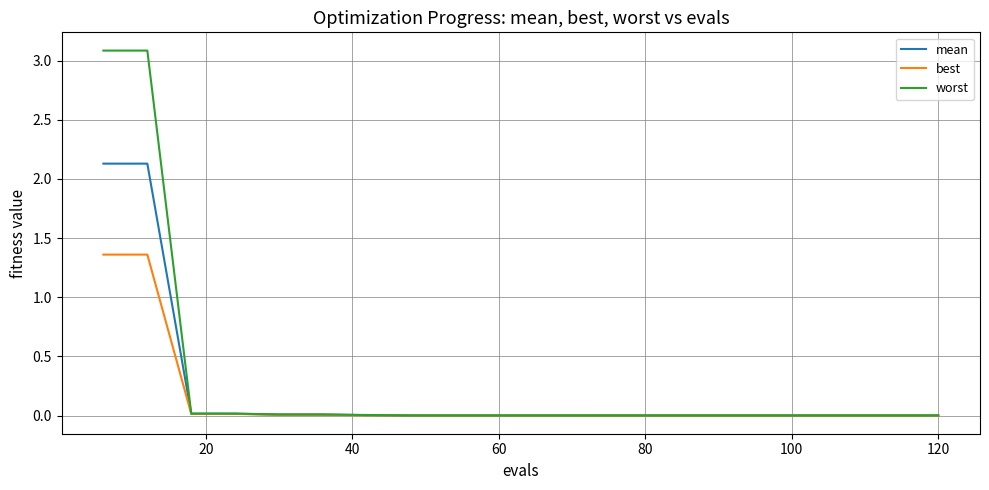

Which series has the widest spread of values?

worst